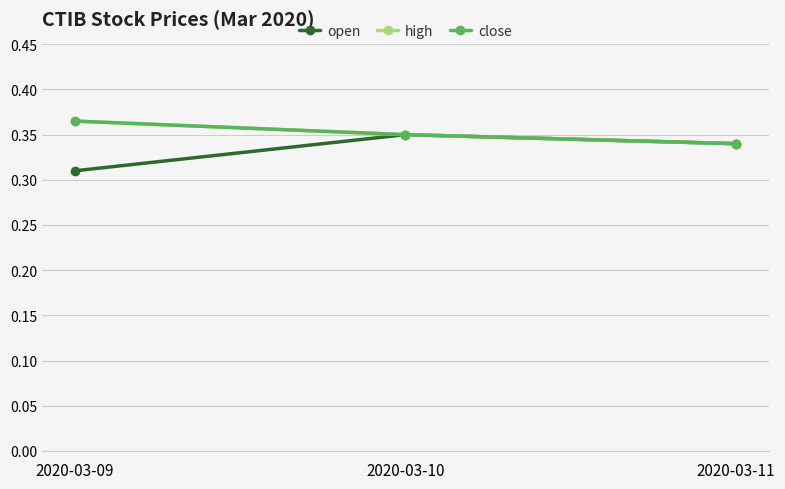

What is the greatest value displayed?

0.4